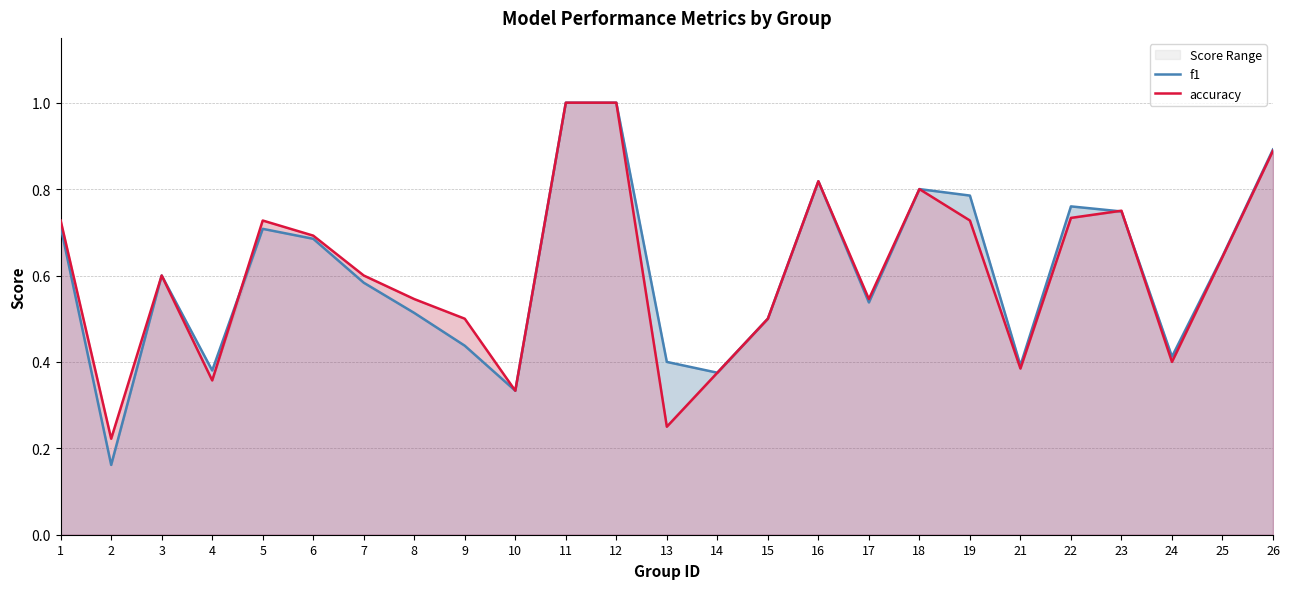

At how many categories does at least one series exceed 0?

25